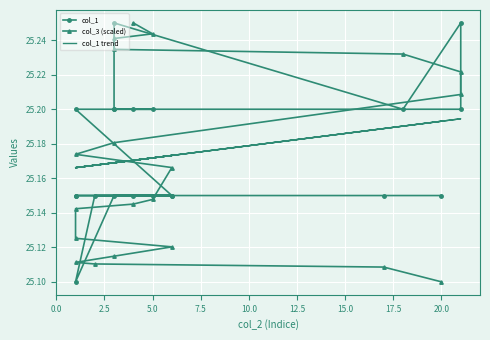

Which series has the largest total across all categories?

col_1